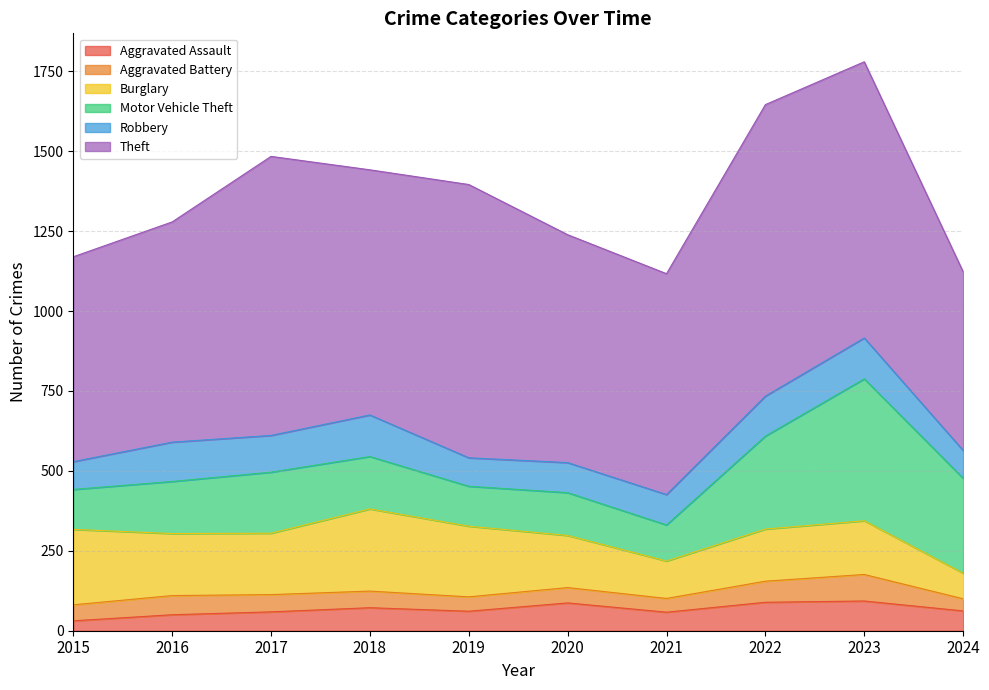

True or false: Burglary and Theft intersect in this chart.

False